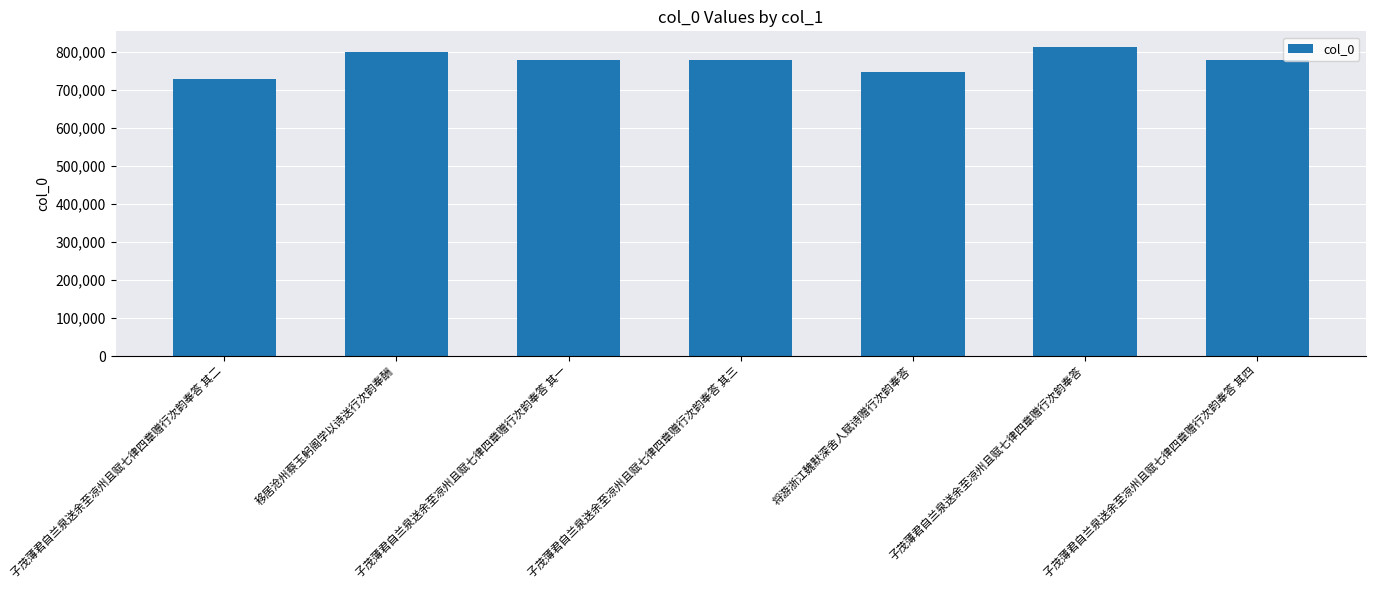

What is the difference between the second highest and second lowest values?

53808